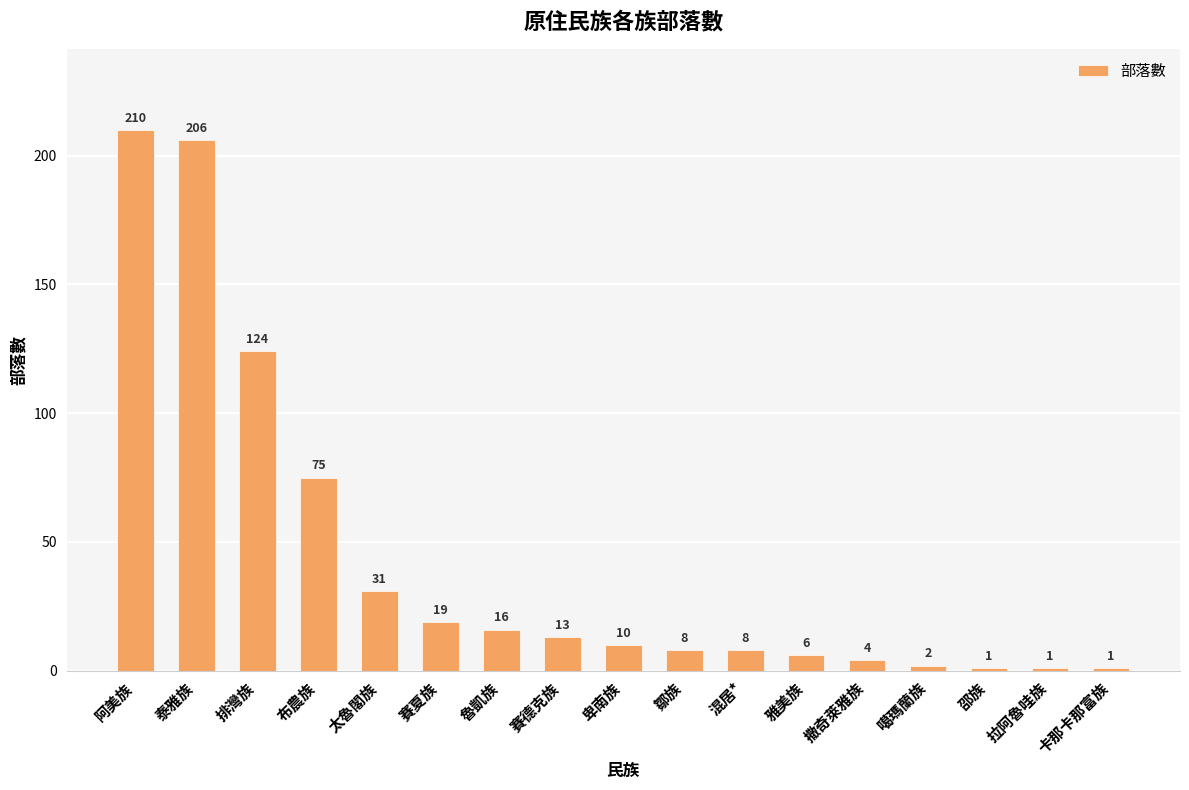

What is the change in value from 撒奇萊雅族 to 噶瑪蘭族?

-2